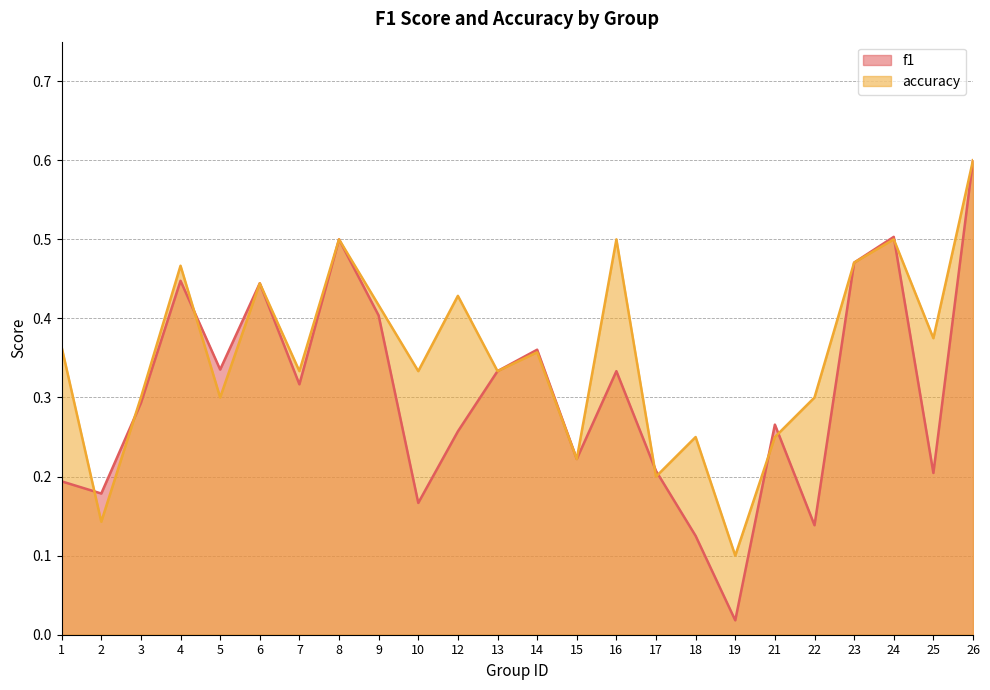

What is the sum of the accuracy values at 18 and 15?

0.5